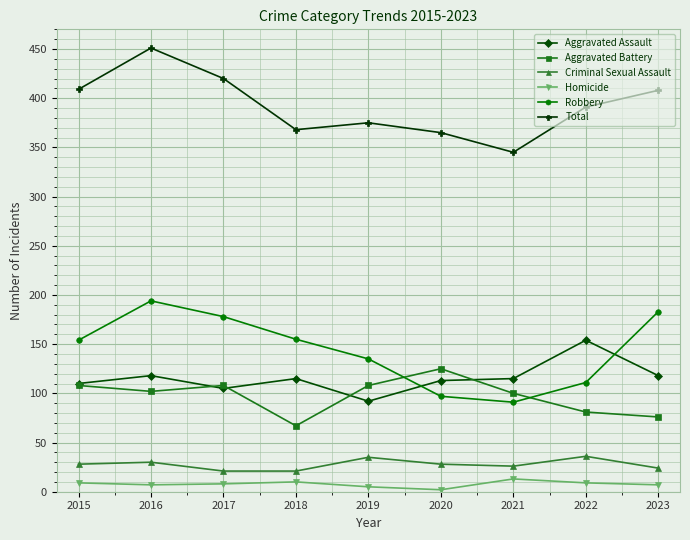

Rank the series by their maximum value, from highest to lowest.

Total, Robbery, Aggravated Assault, Aggravated Battery, Criminal Sexual Assault, Homicide